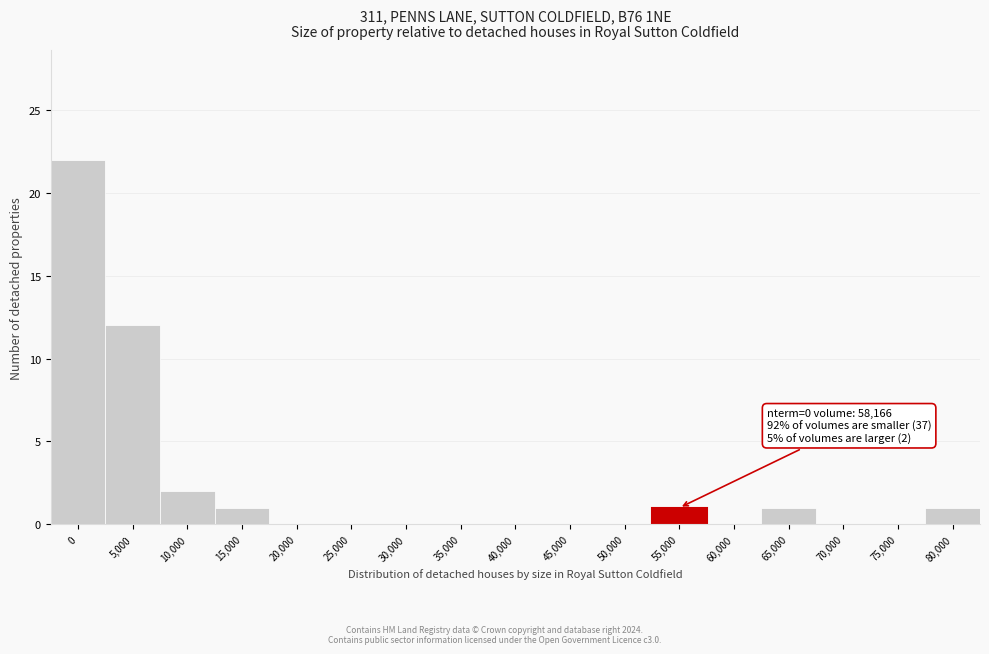

Reading left to right, what are all the values shown in this chart?

0=22	5,000=12	10,000=2	15,000=1	20,000=0	25,000=0	30,000=0	35,000=0	40,000=0	45,000=0	50,000=0	55,000=1	60,000=0	65,000=1	70,000=0	75,000=0	80,000=1